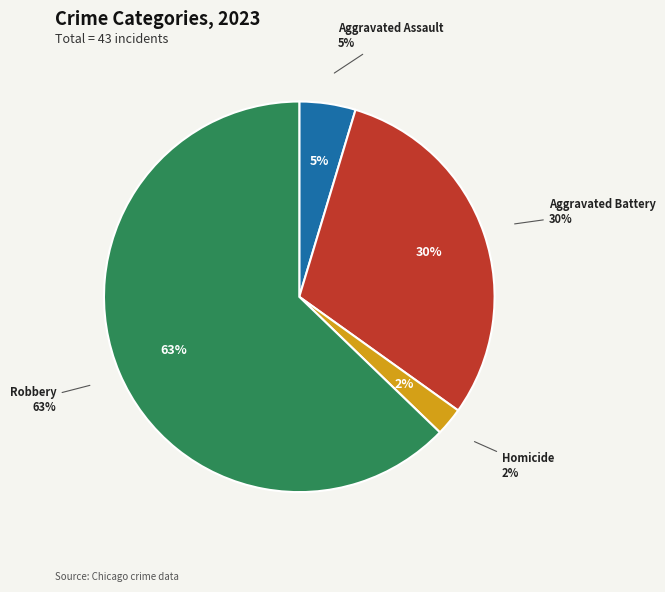

What is the largest slice in the pie chart?

Robbery